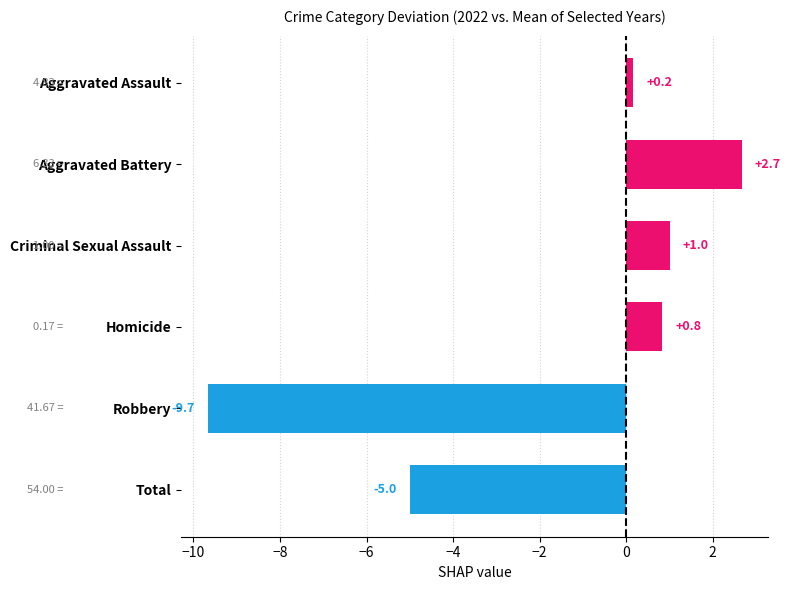

Which category has the highest value across all series?

Aggravated Battery